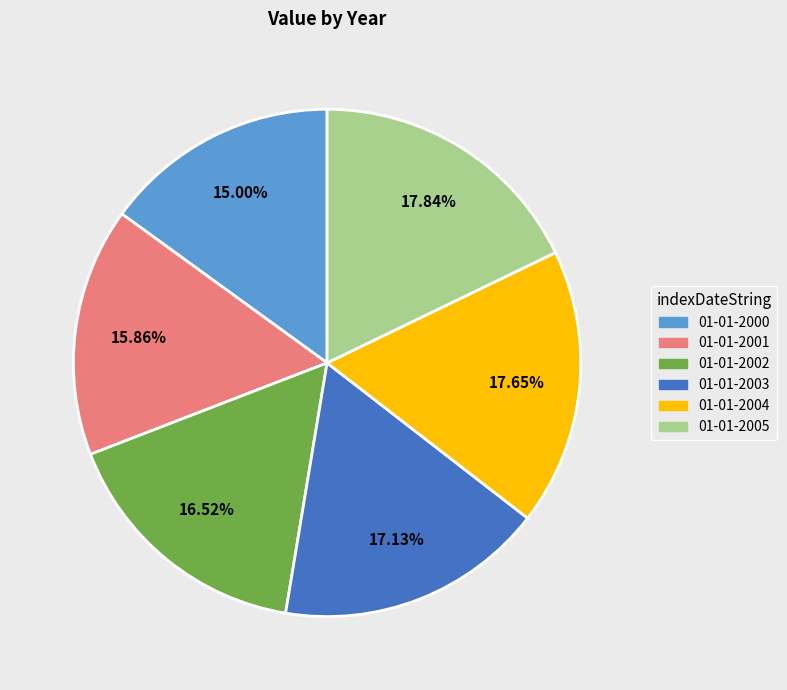

True or false: 01-01-2005 accounts for 18% of the total.

True